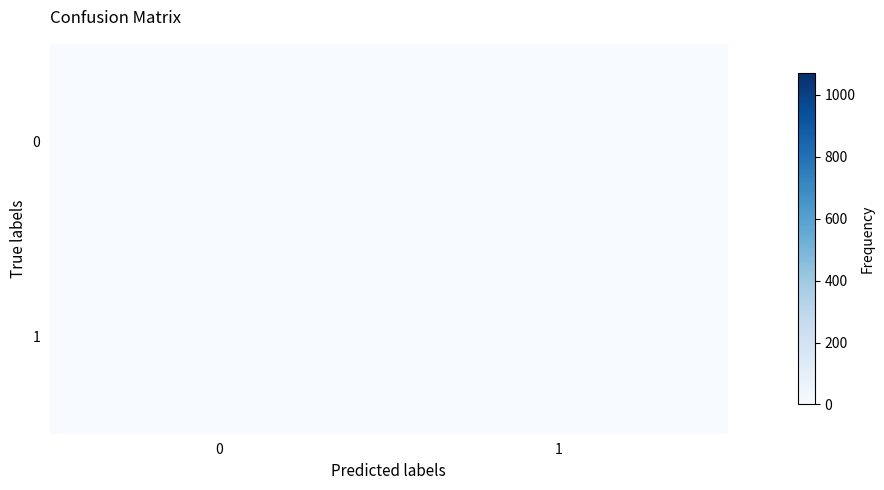

Reading left to right, extract all data points from this chart.

row_0: 1	0
row_1: 0	1